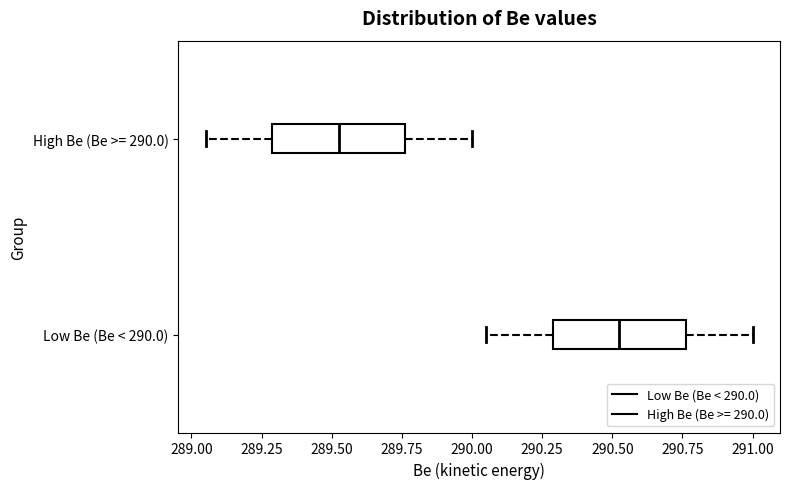

Which box's median line is the furthest to the right?

Low Be (Be < 290.0)